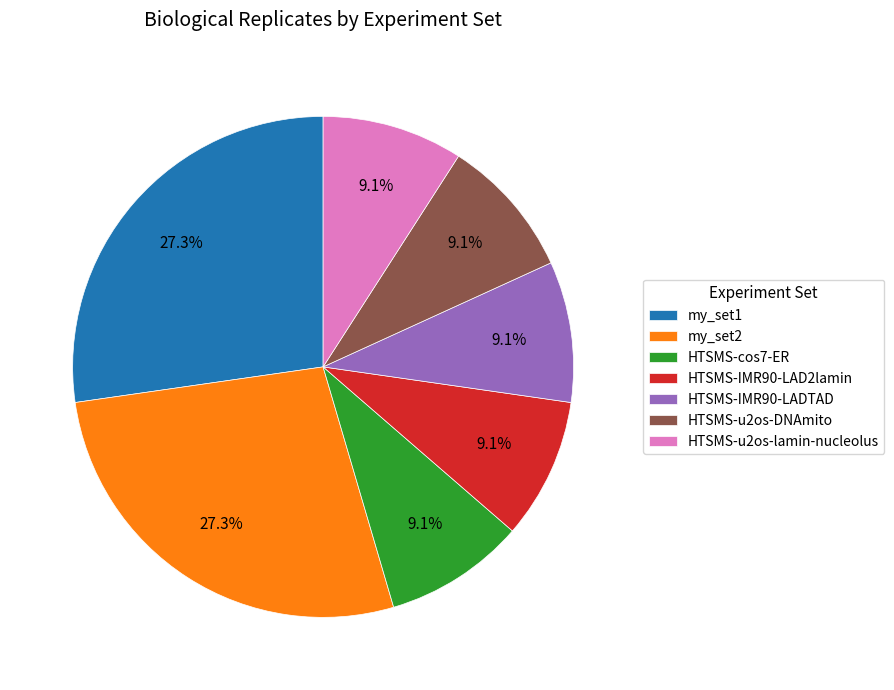

What percentage is the HTSMS-IMR90-LAD2lamin slice, to the nearest percent?

9%